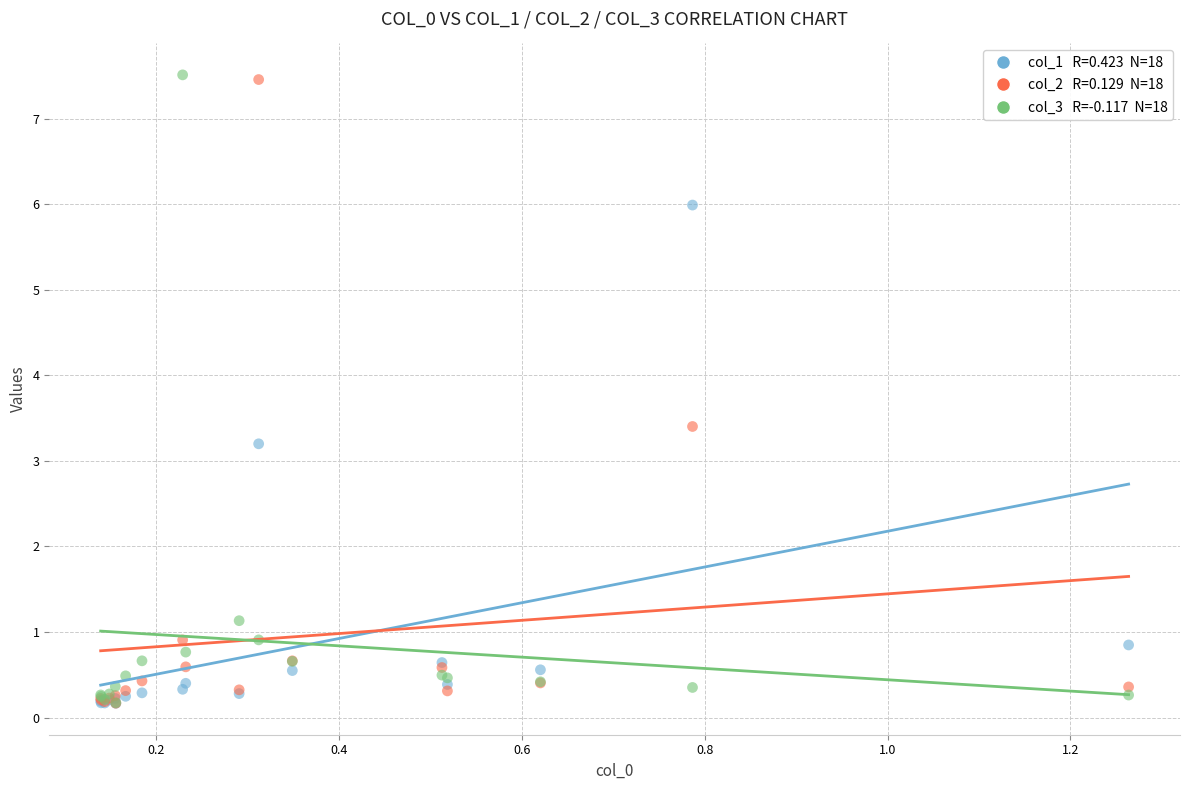

Across all series, what Y value is closest to 3?

3.2